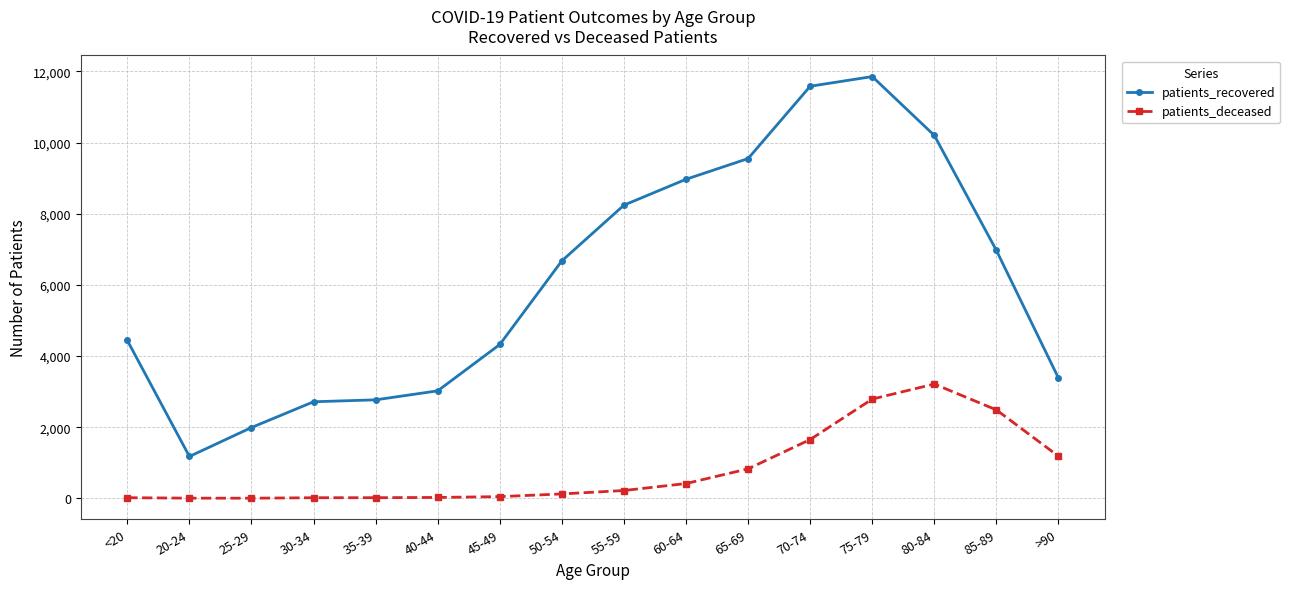

True or false: patients_deceased and patients_recovered cross at least once.

False